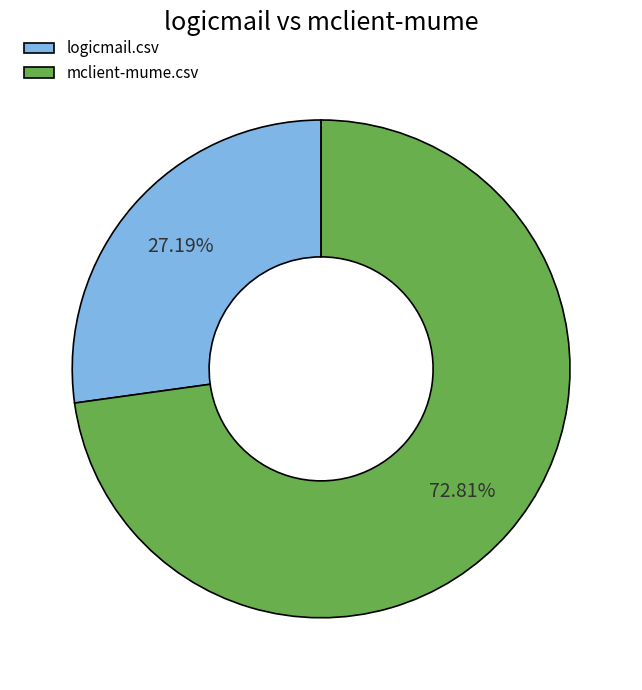

To the nearest percent, what is the average slice percentage?

50%